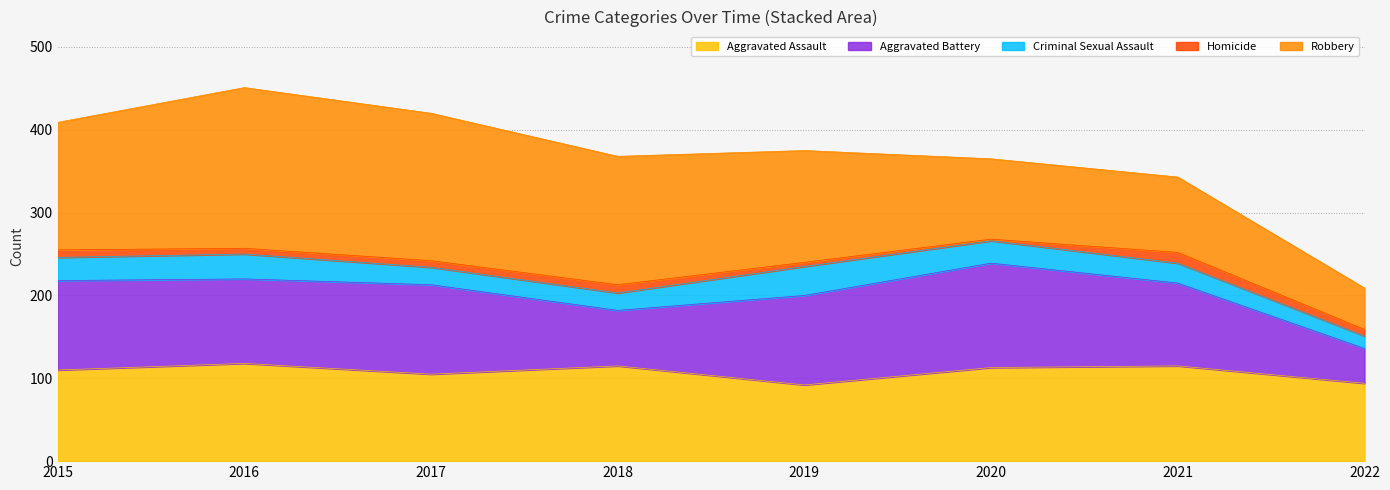

Reading right to left, list all the values displayed in this chart.

Aggravated Assault: 94	115	113	92	115	105	118	110
Aggravated Battery: 42	100	126	108	67	108	102	108
Criminal Sexual Assault: 15	24	27	35	21	21	30	28
Homicide: 8	13	2	5	10	8	7	9
Robbery: 50	91	97	135	155	178	194	154